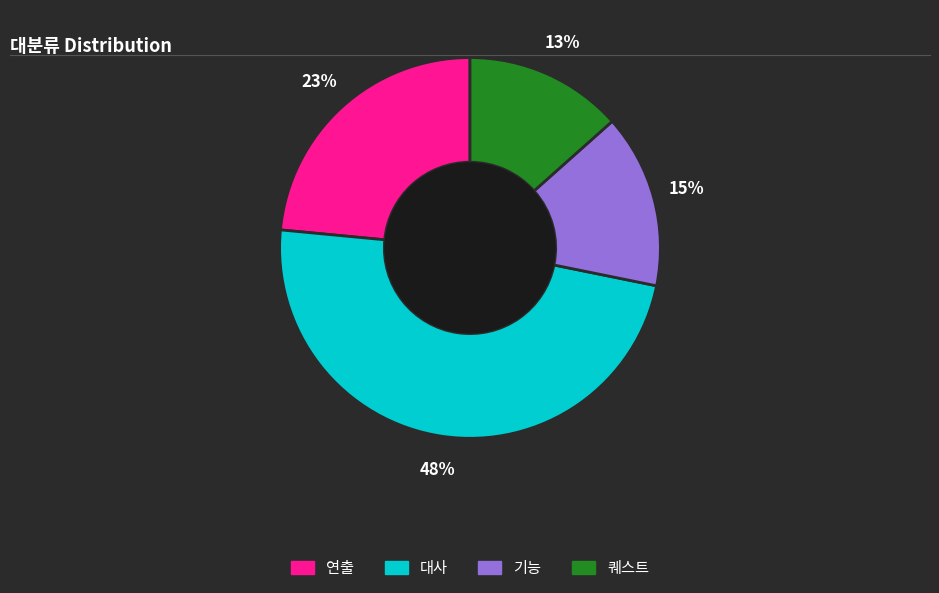

To the nearest percent, what portion does 기능 represent?

15%